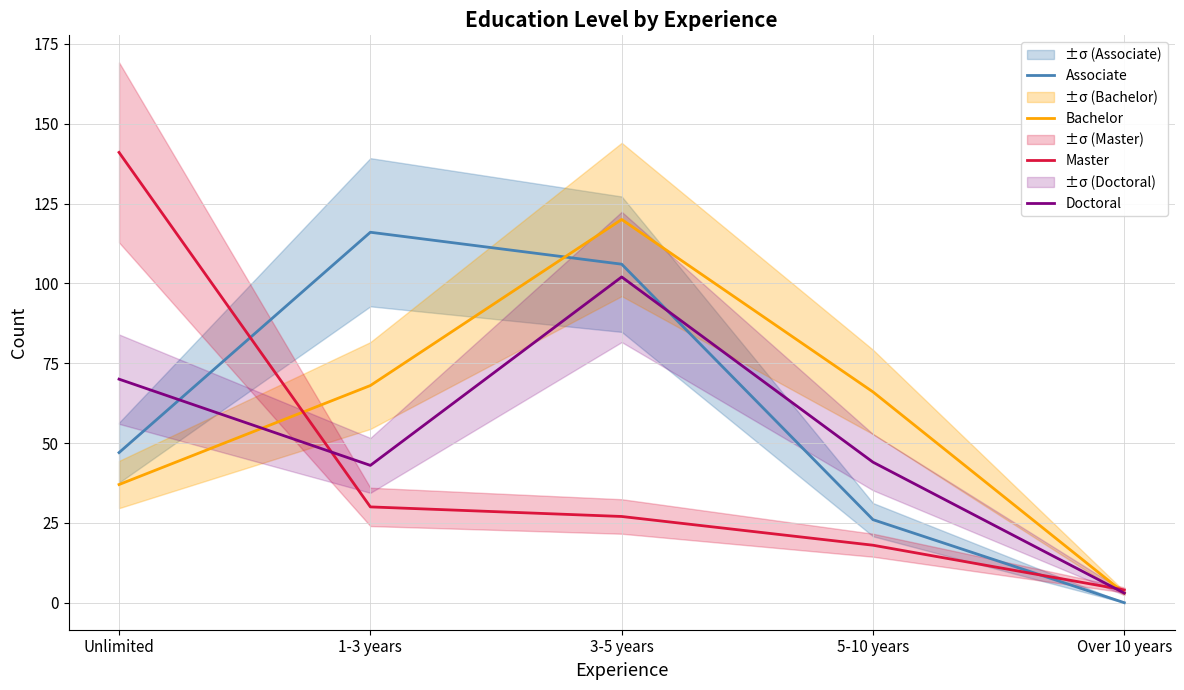

Reading left to right, list all the values displayed in this chart.

Associate: Unlimited=47	1-3 years=116	3-5 years=106	5-10 years=26	Over 10 years=0
Bachelor: Unlimited=37	1-3 years=68	3-5 years=120	5-10 years=66	Over 10 years=3
Master: Unlimited=141	1-3 years=30	3-5 years=27	5-10 years=18	Over 10 years=4
Doctoral: Unlimited=70	1-3 years=43	3-5 years=102	5-10 years=44	Over 10 years=3